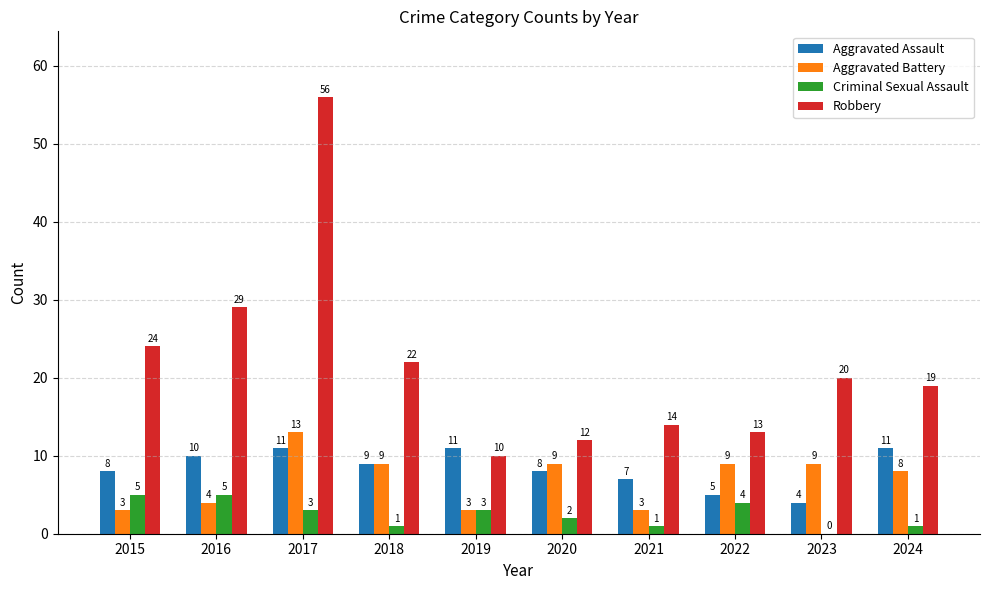

Count the number of categories in the chart.

10